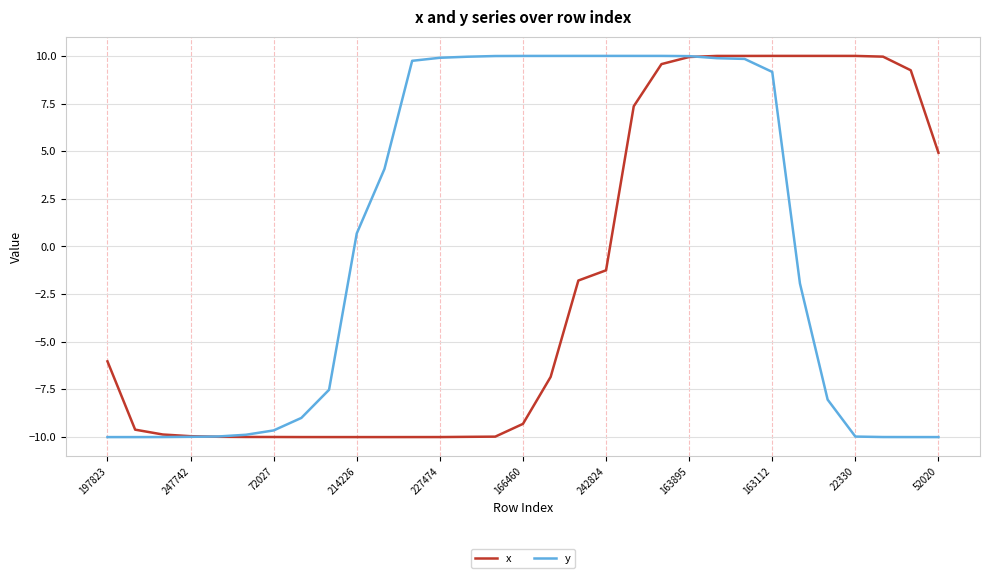

Rank the series by their average value, from highest to lowest.

y, x